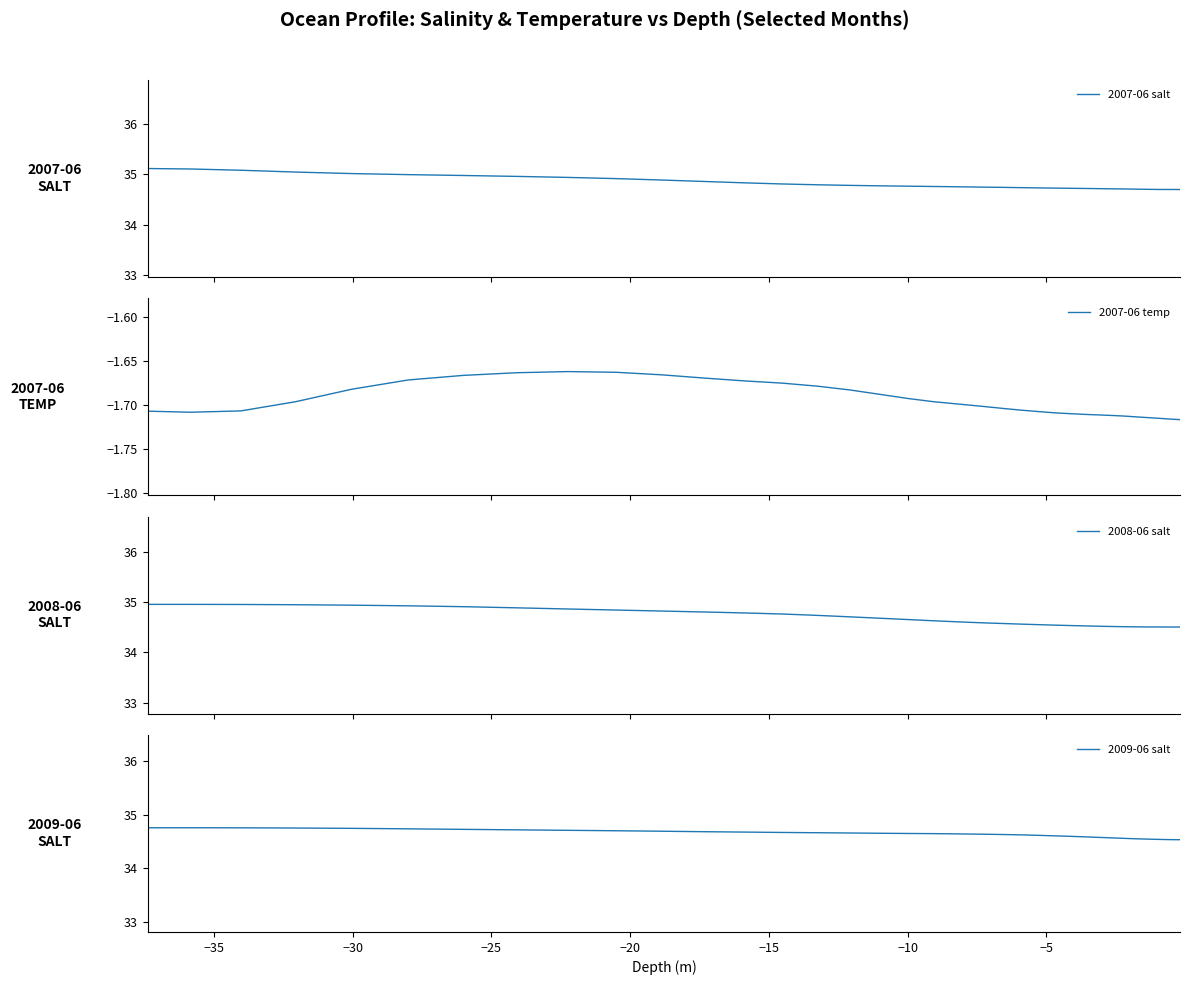

What is the maximum value for 2007-06 salt?

35.1